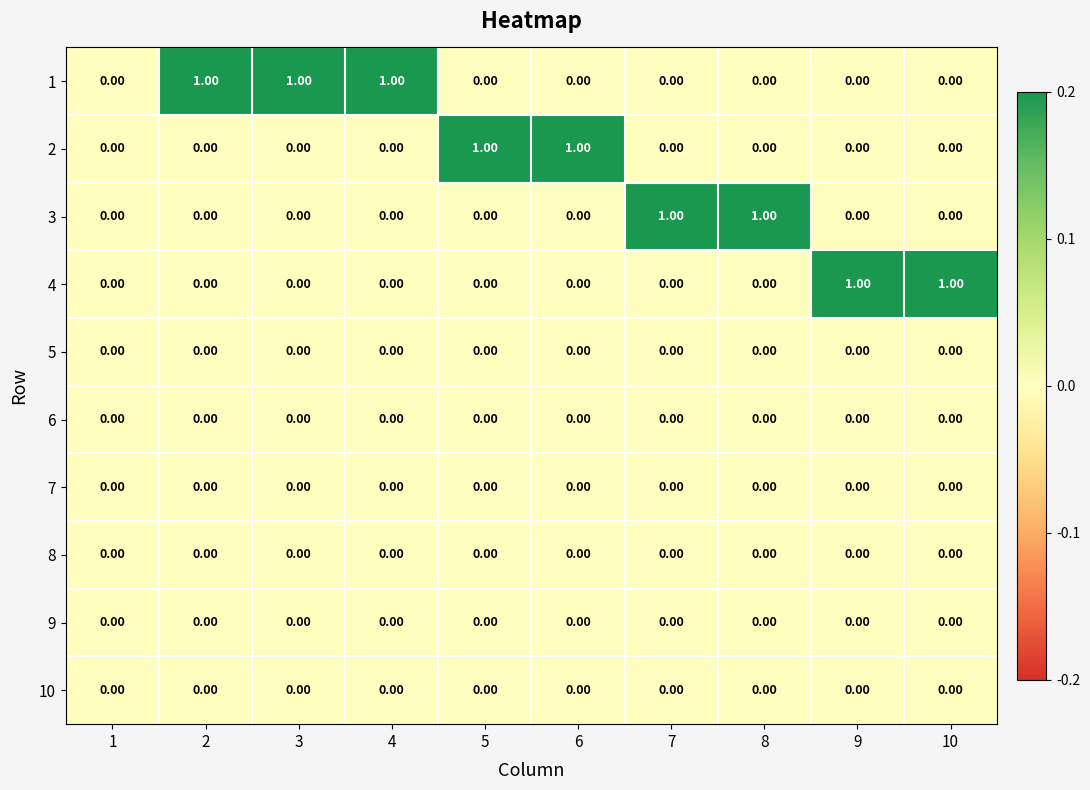

Reading left to right, extract all data points from this chart.

1: 1=0	2=1	3=1	4=1	5=0	6=0	7=0	8=0	9=0	10=0
2: 1=0	2=0	3=0	4=0	5=1	6=1	7=0	8=0	9=0	10=0
3: 1=0	2=0	3=0	4=0	5=0	6=0	7=1	8=1	9=0	10=0
4: 1=0	2=0	3=0	4=0	5=0	6=0	7=0	8=0	9=1	10=1
5: 1=0	2=0	3=0	4=0	5=0	6=0	7=0	8=0	9=0	10=0
6: 1=0	2=0	3=0	4=0	5=0	6=0	7=0	8=0	9=0	10=0
7: 1=0	2=0	3=0	4=0	5=0	6=0	7=0	8=0	9=0	10=0
8: 1=0	2=0	3=0	4=0	5=0	6=0	7=0	8=0	9=0	10=0
9: 1=0	2=0	3=0	4=0	5=0	6=0	7=0	8=0	9=0	10=0
10: 1=0	2=0	3=0	4=0	5=0	6=0	7=0	8=0	9=0	10=0